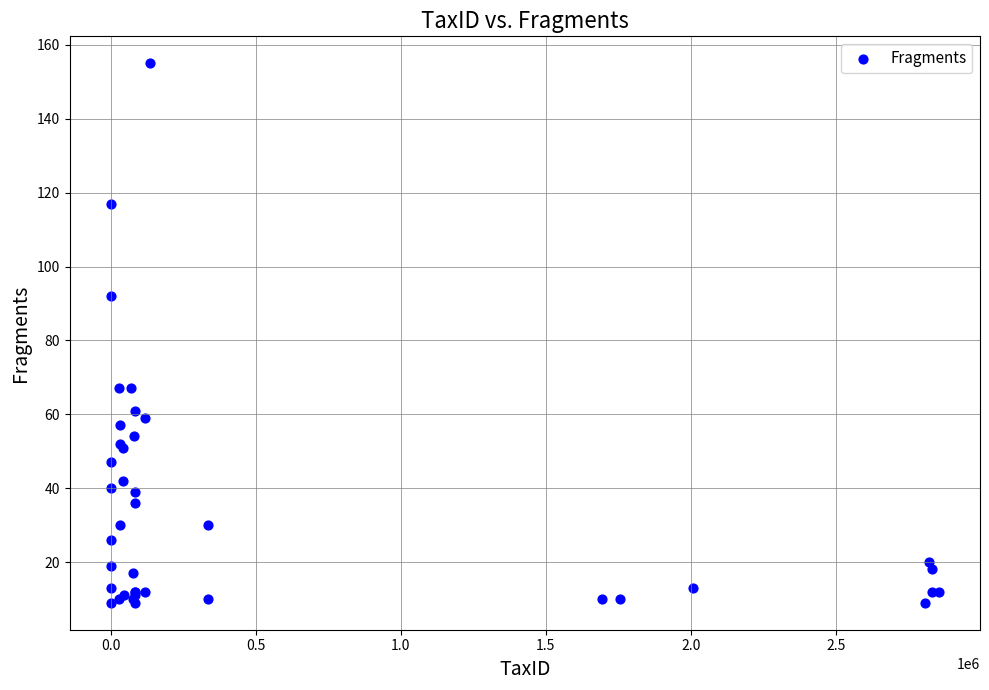

What Y value in the scatter plot is closest to 82?

92